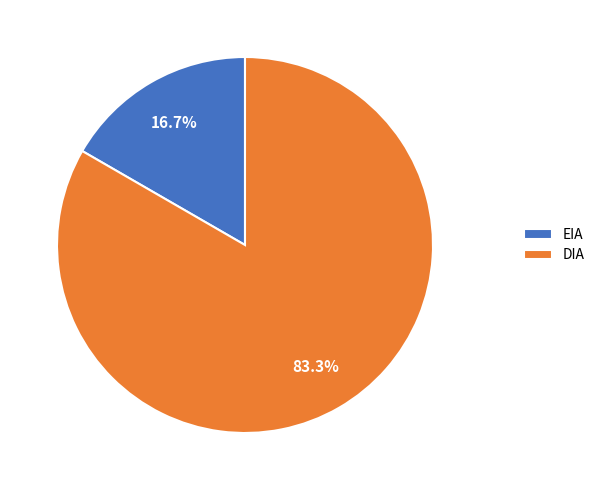

Is it true that EIA is 17% of the pie?

True